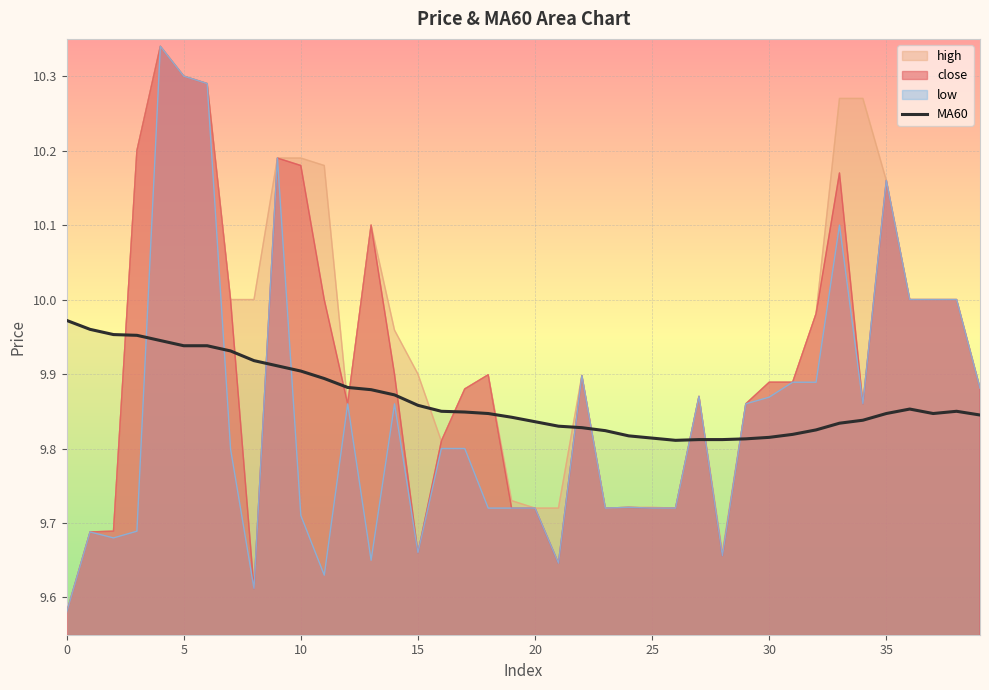

True or false: the data shows 5.6 at 33.

False